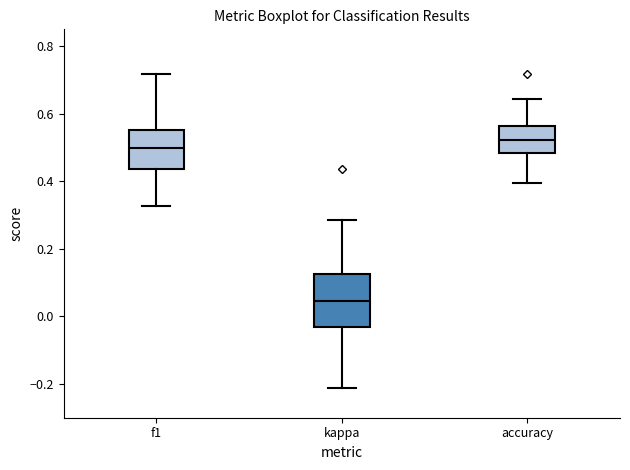

Where does the upper whisker of the box for f1 end on the y-axis? The values are not printed on the chart, so give them approximately, as read against the axis.

0.72